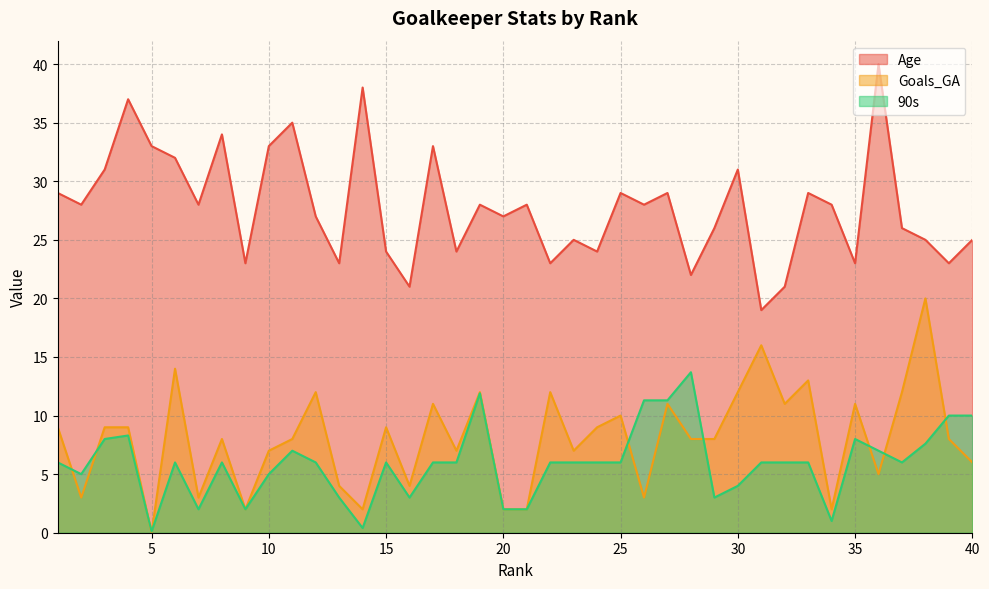

What is the total value across all series at 36?

52.0